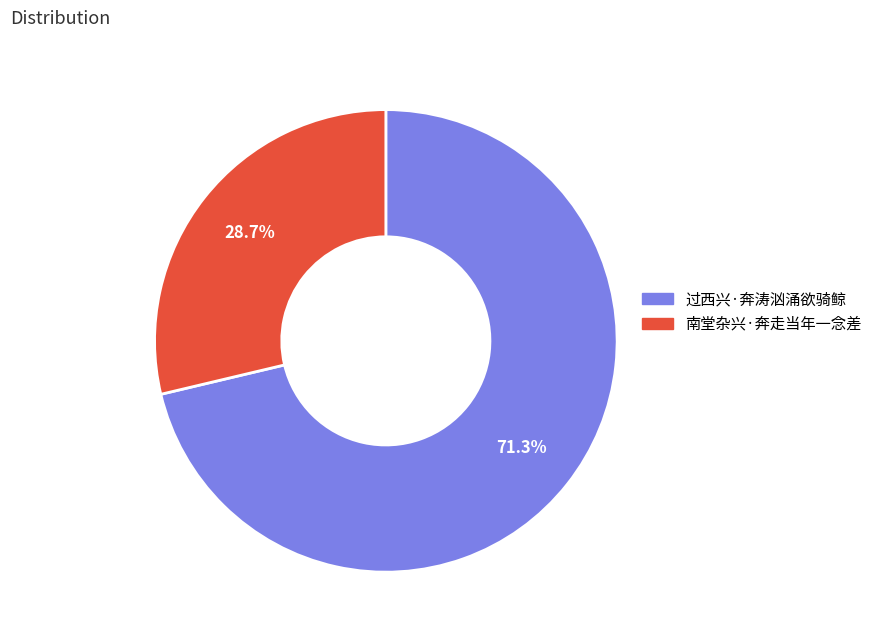

What is the ratio of the value at 南堂杂兴·奔走当年一念差 to the value at 过西兴·奔涛汹涌欲骑鲸?

0.4